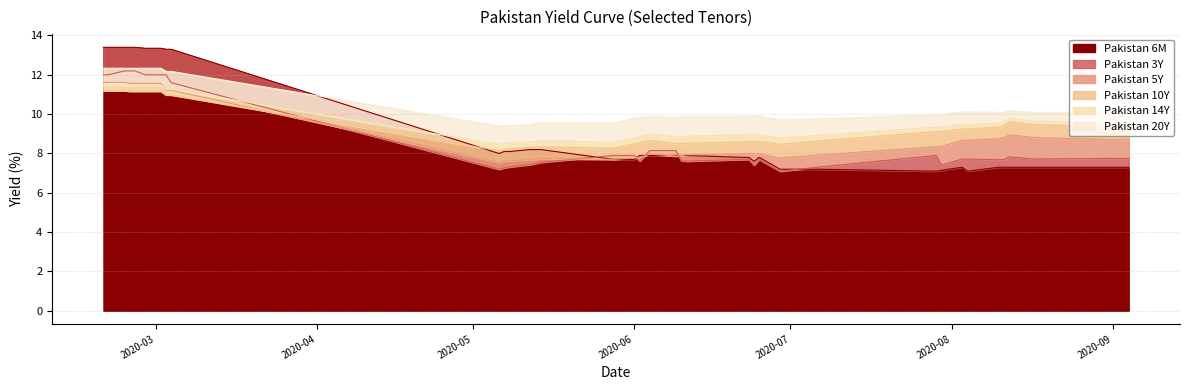

Which series has the largest range (max minus min)?

Pakistan 3M